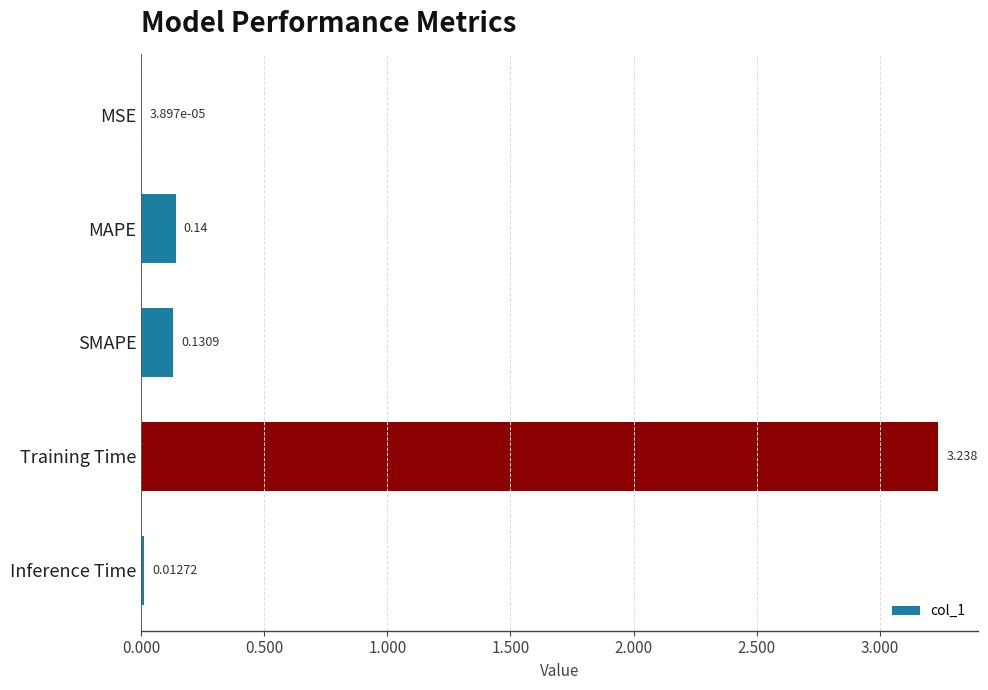

Are the bars horizontal?

Yes